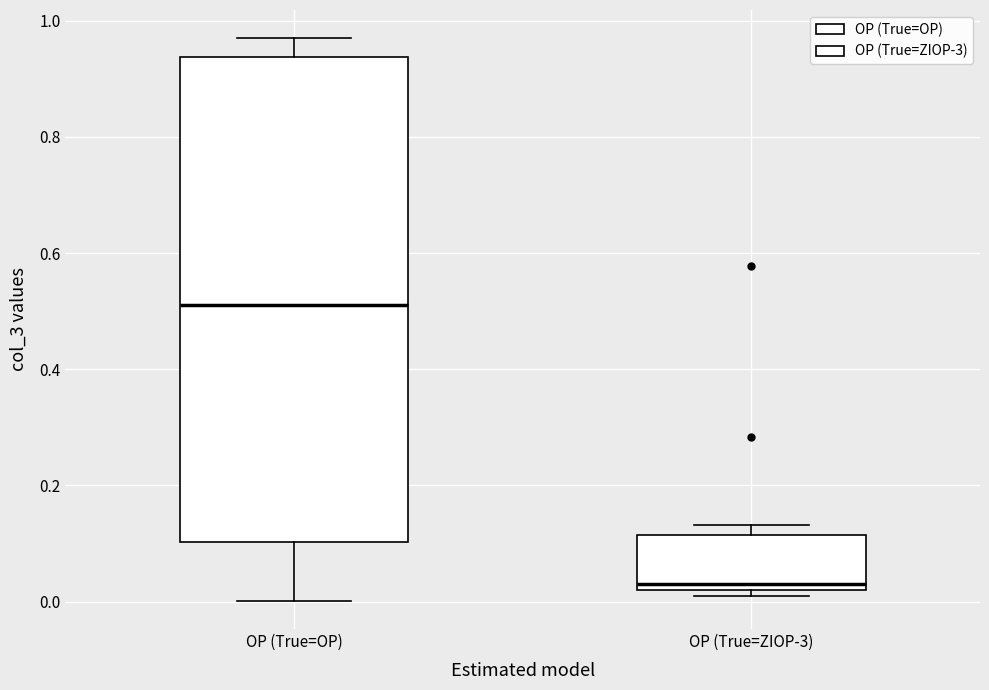

Comparing the boxes themselves (not the whiskers), which one is the tallest?

OP (True=OP)